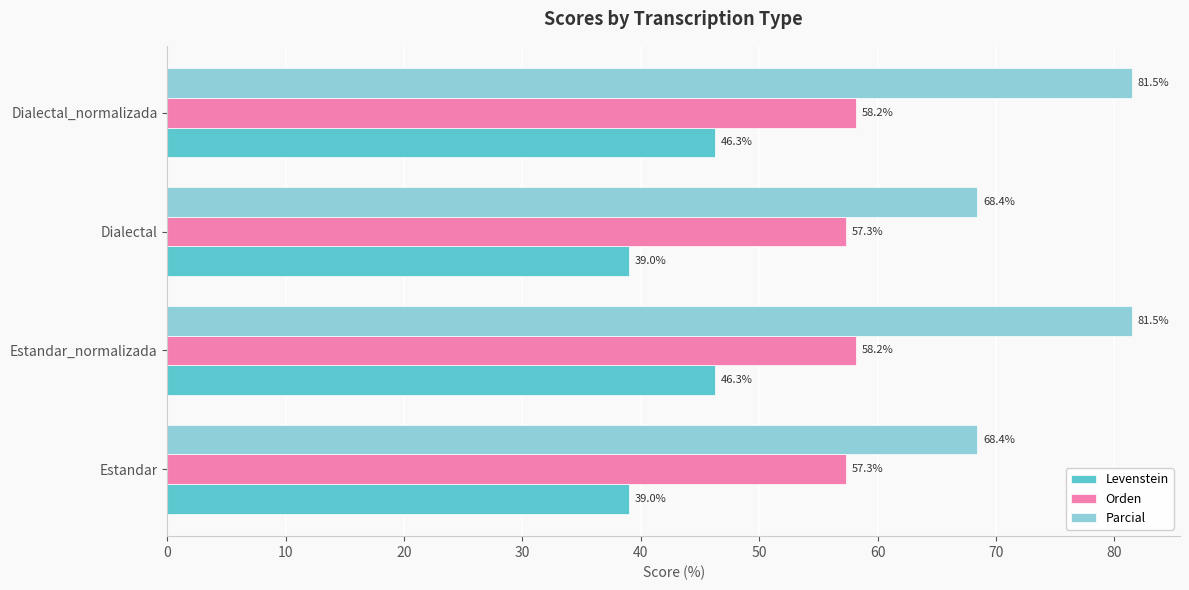

At Dialectal, list the series in order from largest to smallest.

Parcial, Orden, Levenstein